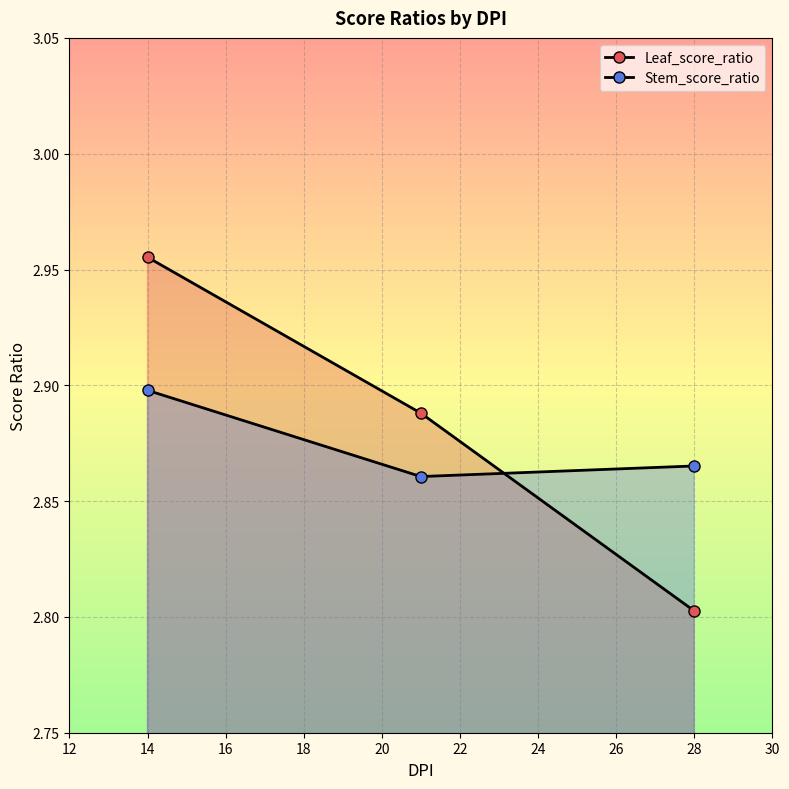

Count the Leaf_score_ratio values in the range 2 to 3.

3